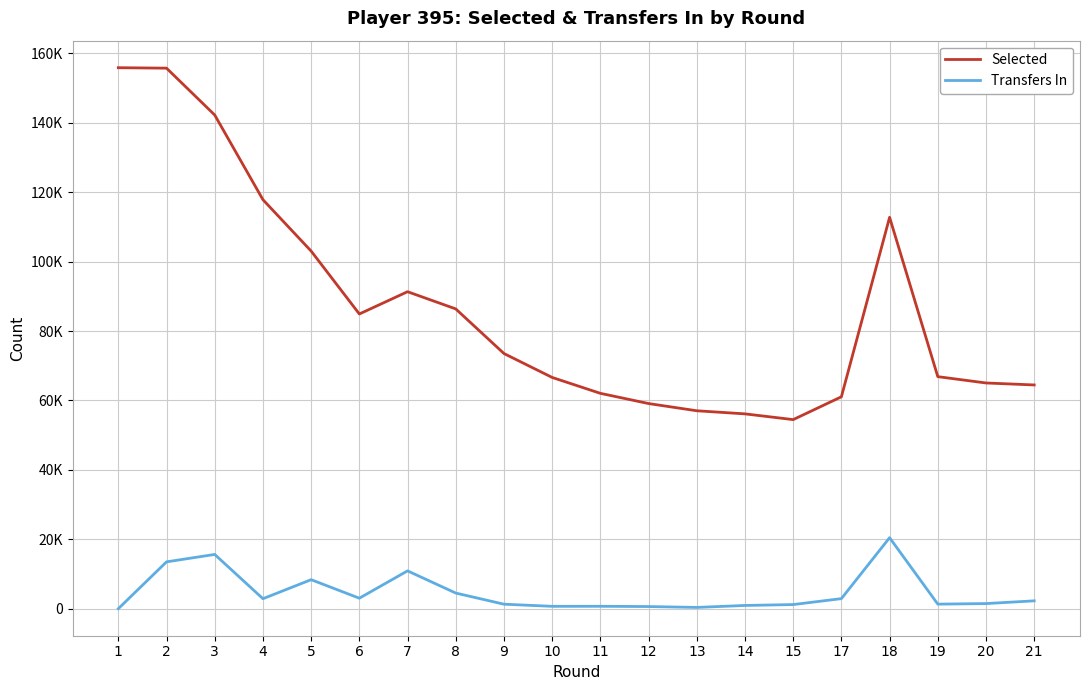

True or false: Selected and Transfers In intersect in this chart.

False